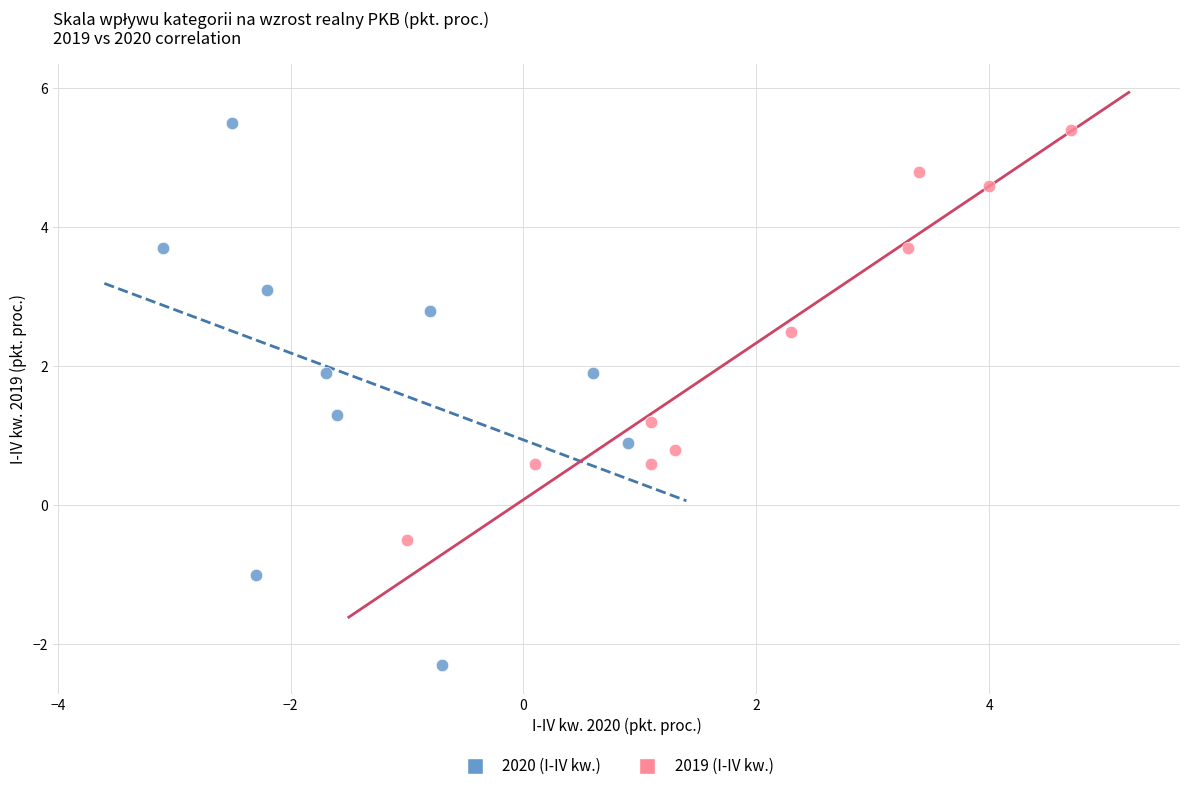

Which series contains the lowest Y value?

2020 (I-IV kw.)